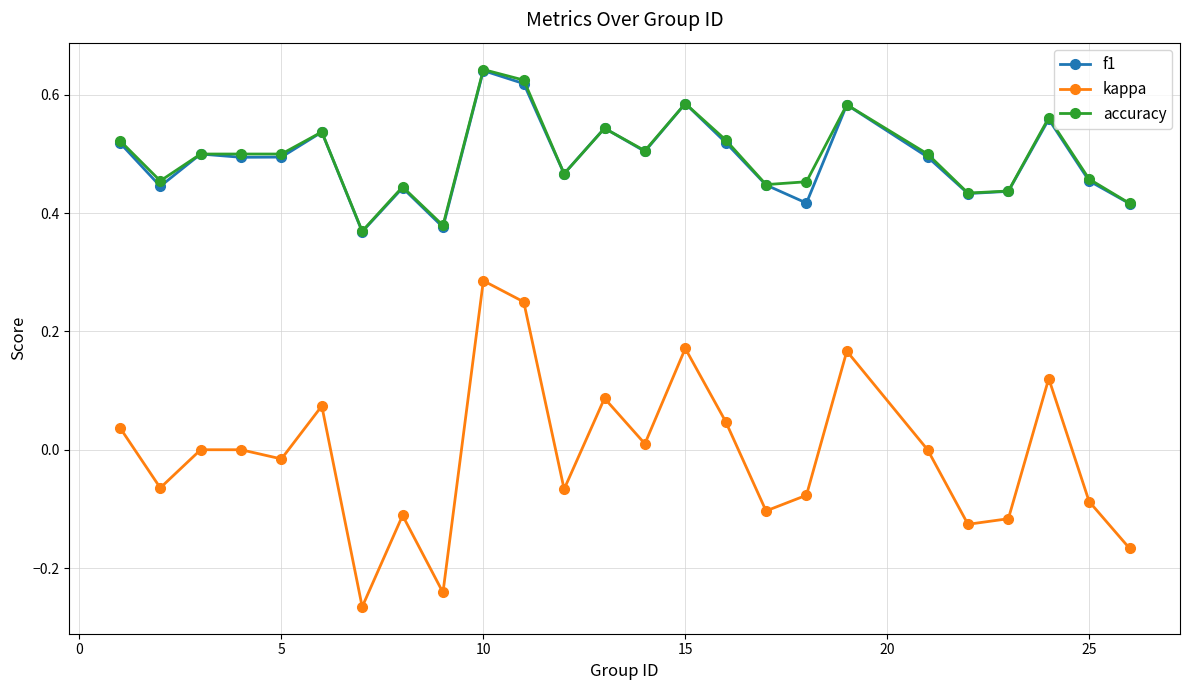

How many interior local peaks does the f1 series have?

8